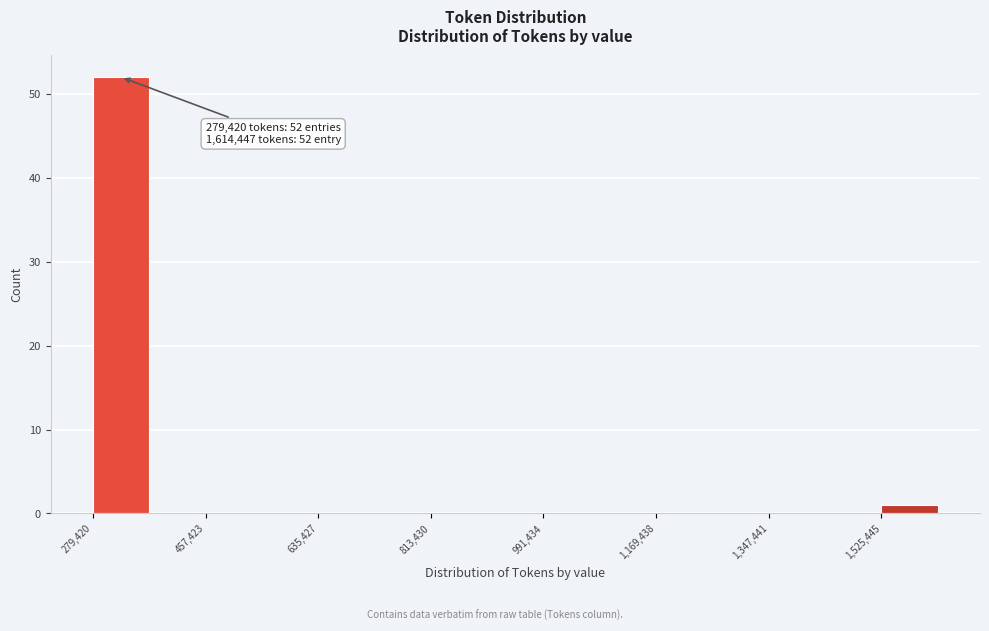

Which range on the x-axis has the tallest bar?

280000 to 360000